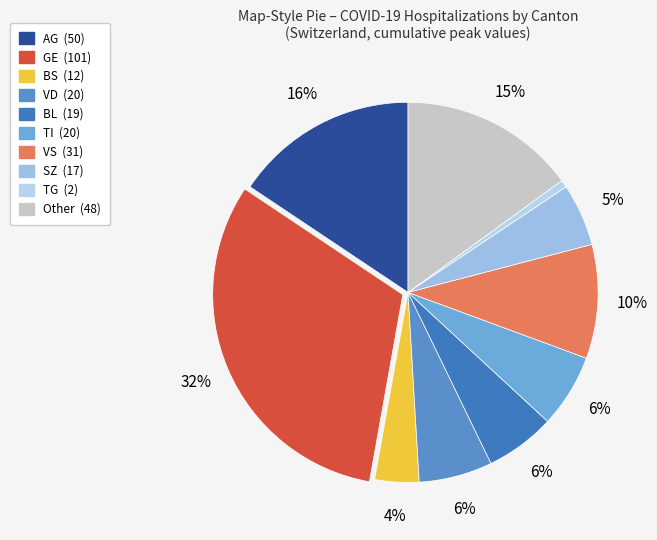

What is the ratio of the value at TG to the value at BS?

0.2